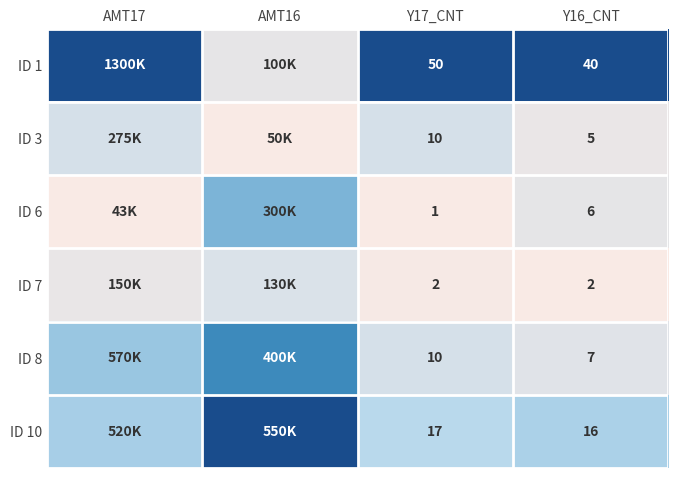

Which has a higher value, AMT17 or AMT16?

AMT17